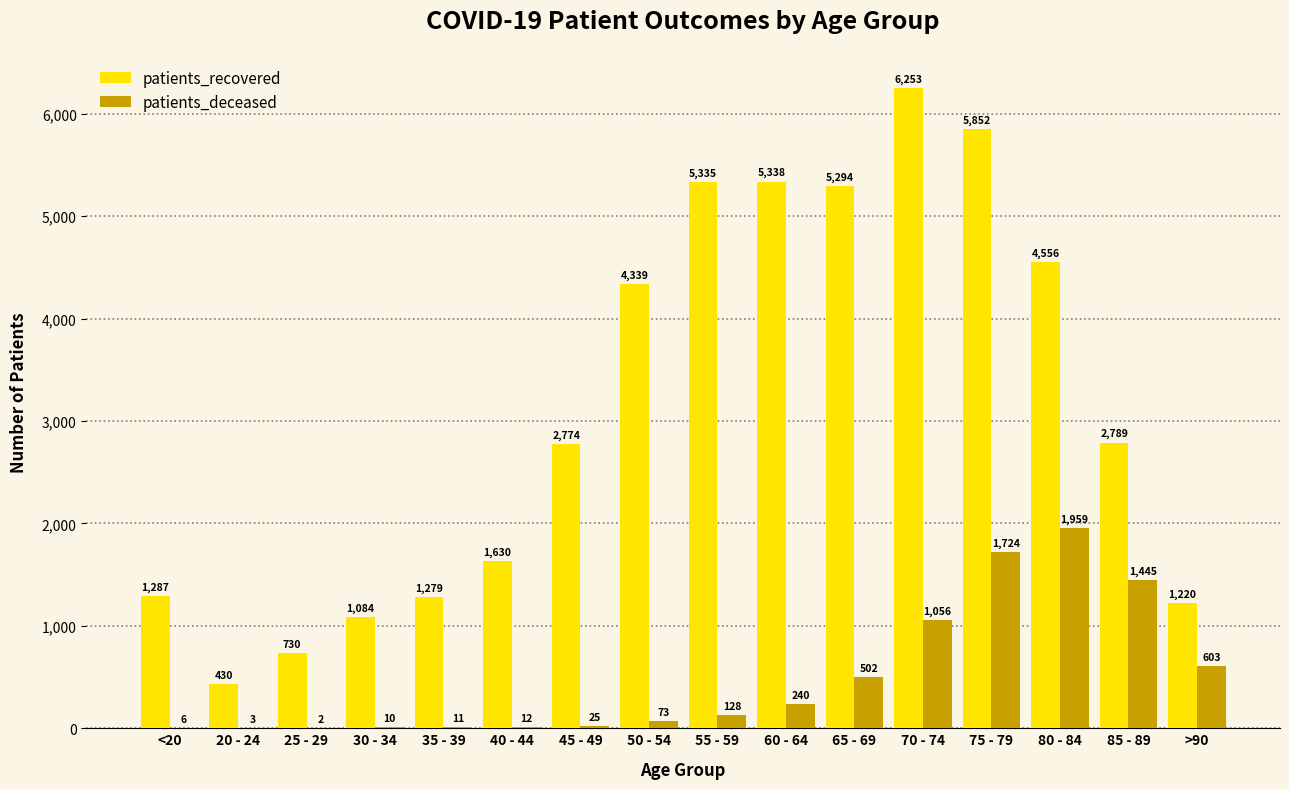

Which label corresponds to the largest value in the chart?

70 - 74